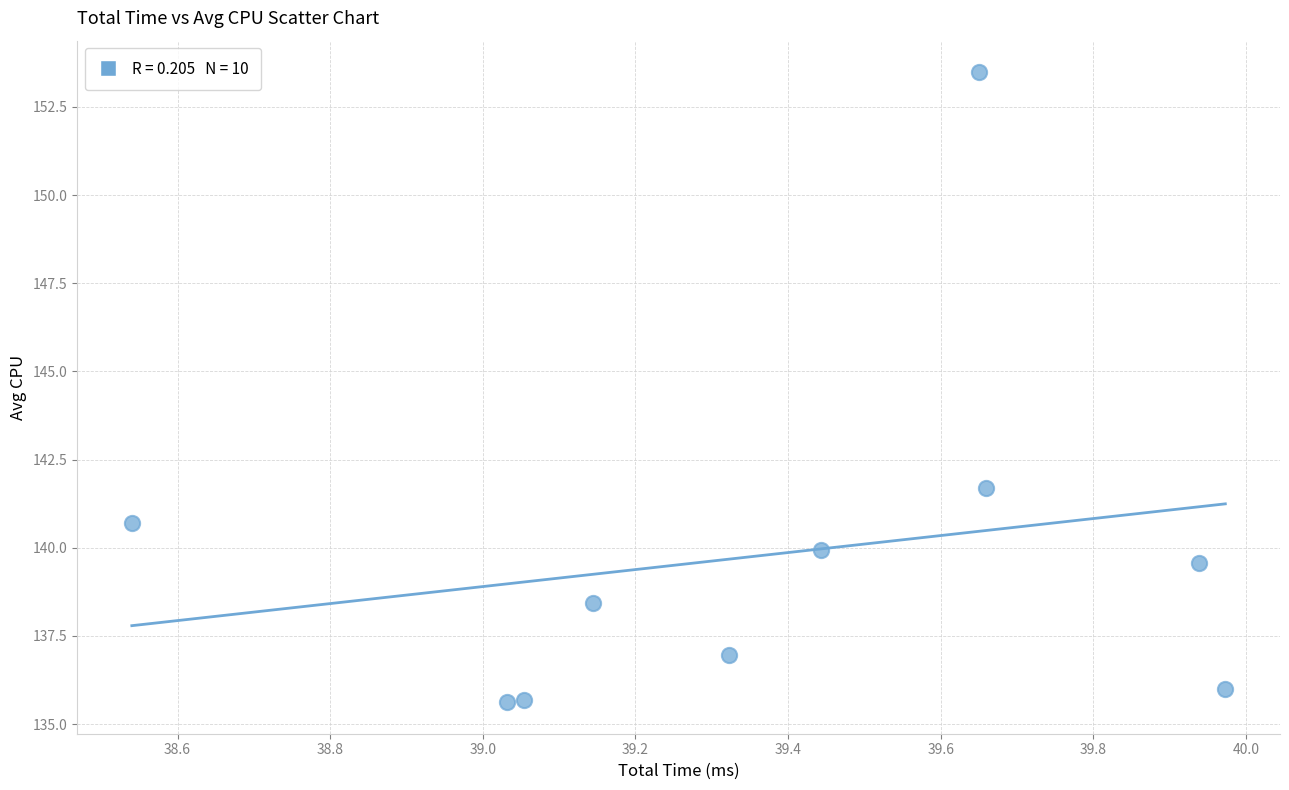

What is the range of X values (max minus min)?

1.4